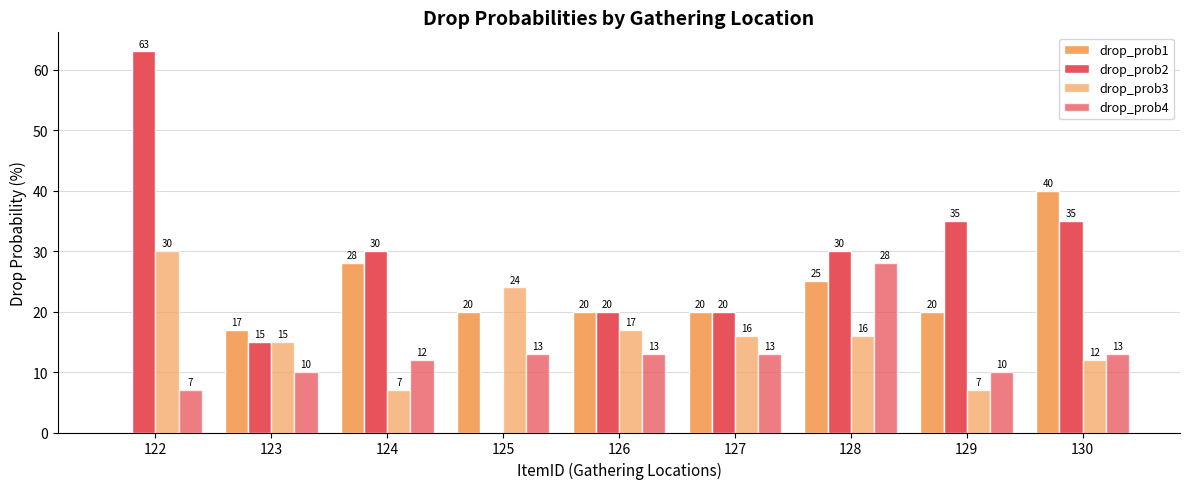

At which label does drop_prob4 first exceed 13?

128